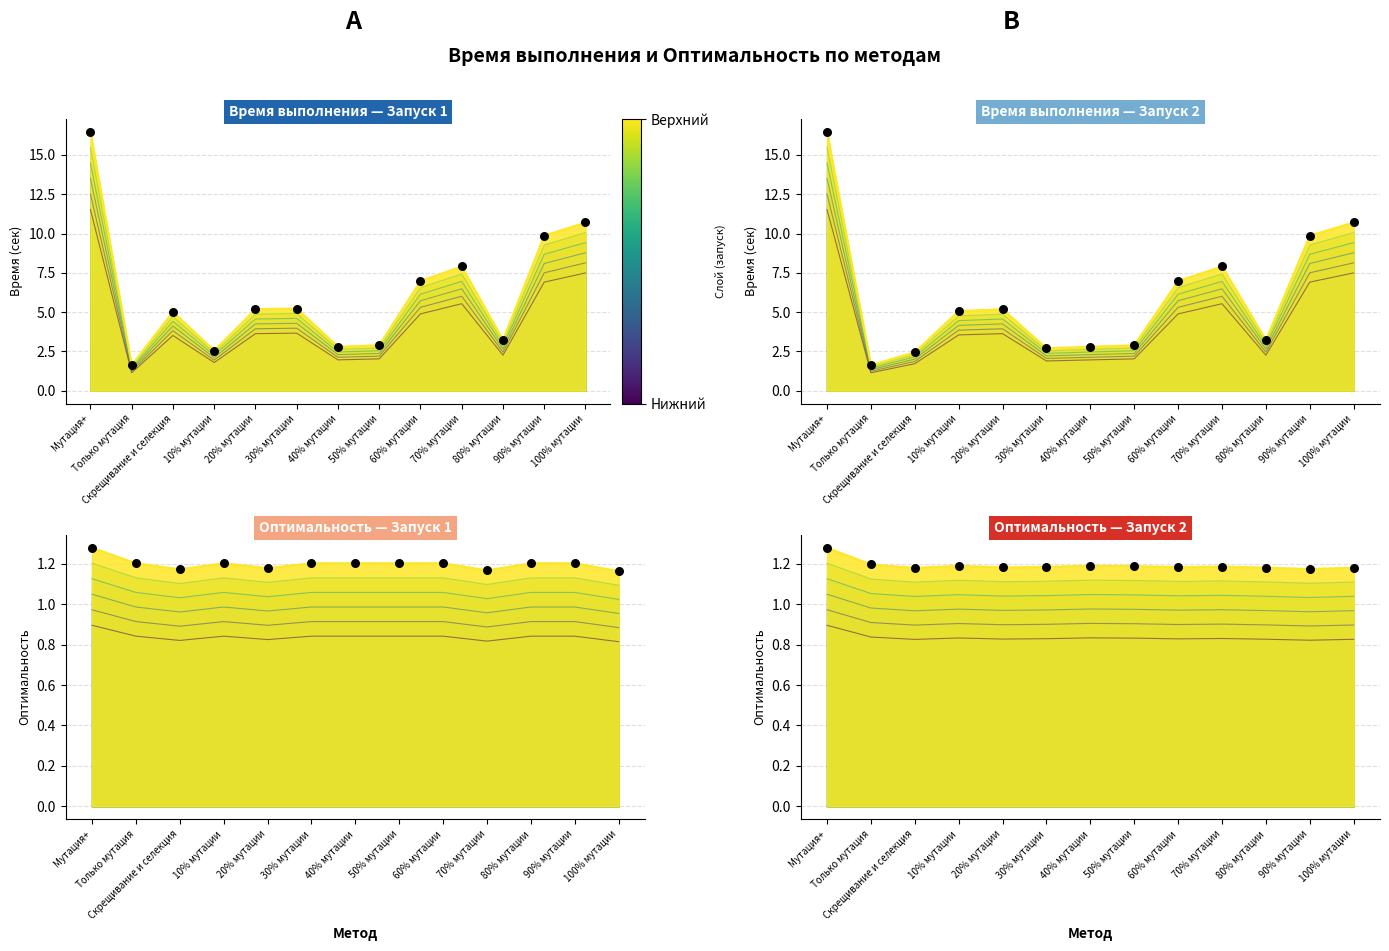

What is the total value across all series at Скрещивание и селекция?

2.4